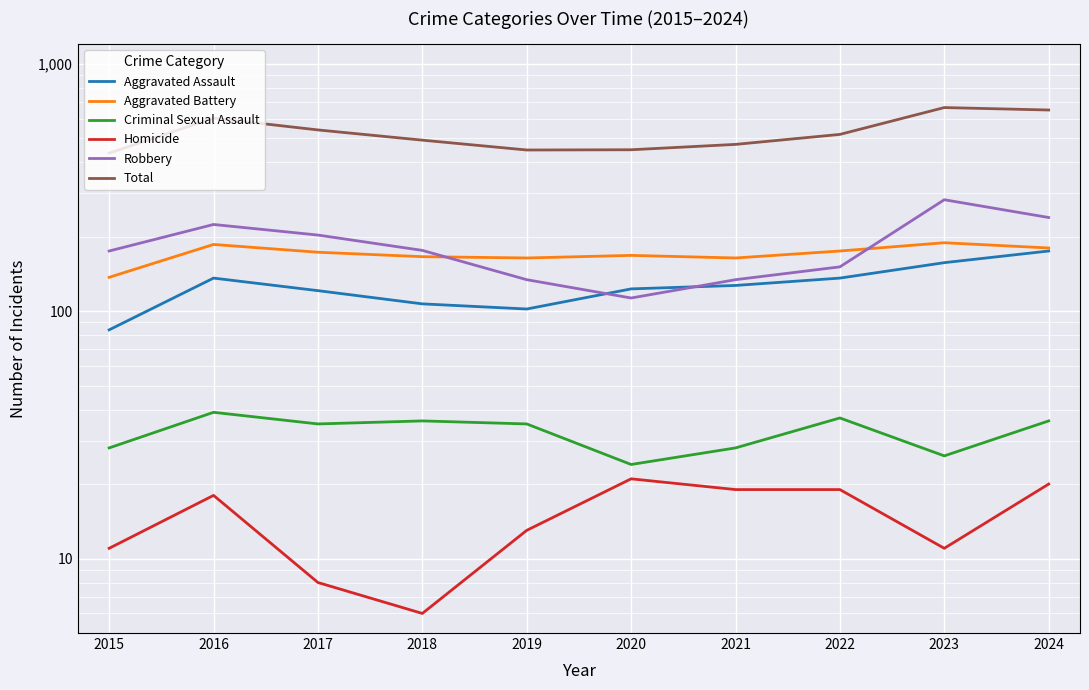

True or false: Total has a value of 435 at 2015.

True